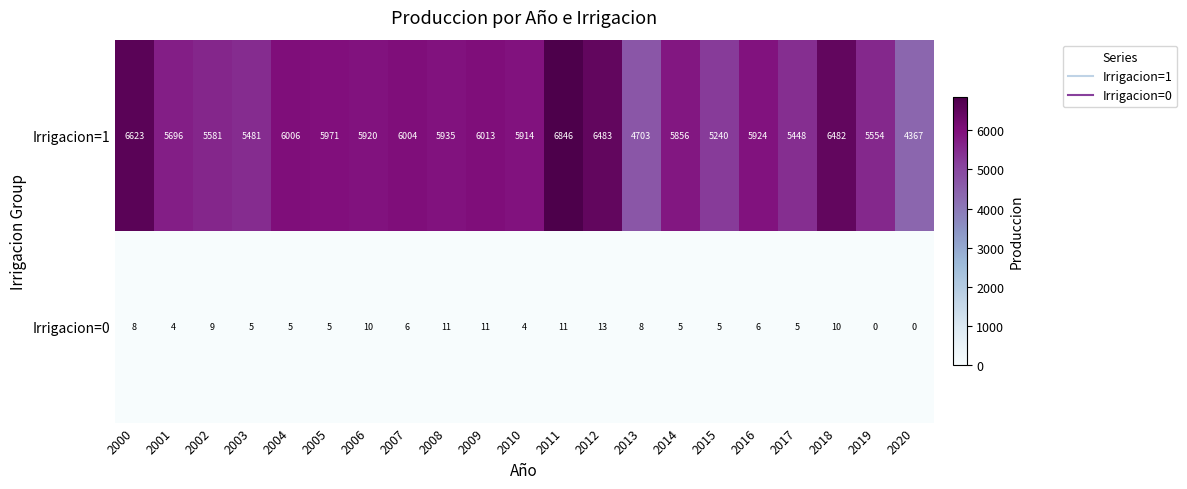

At which label does Irrigacion=0 reach its peak?

2012